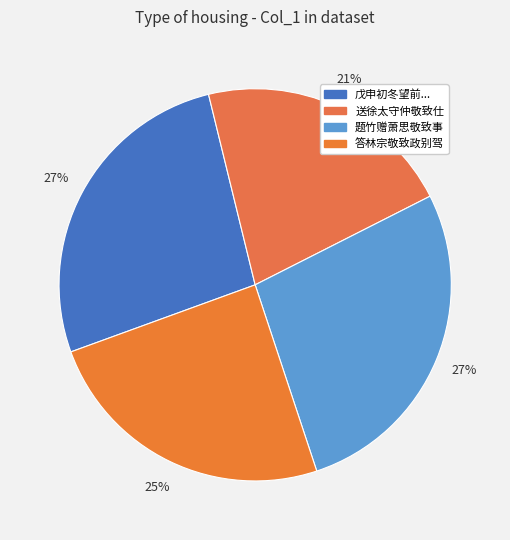

Which has a higher value, 送徐太守仲敬致仕 or 答林宗敬致政别驾?

答林宗敬致政别驾